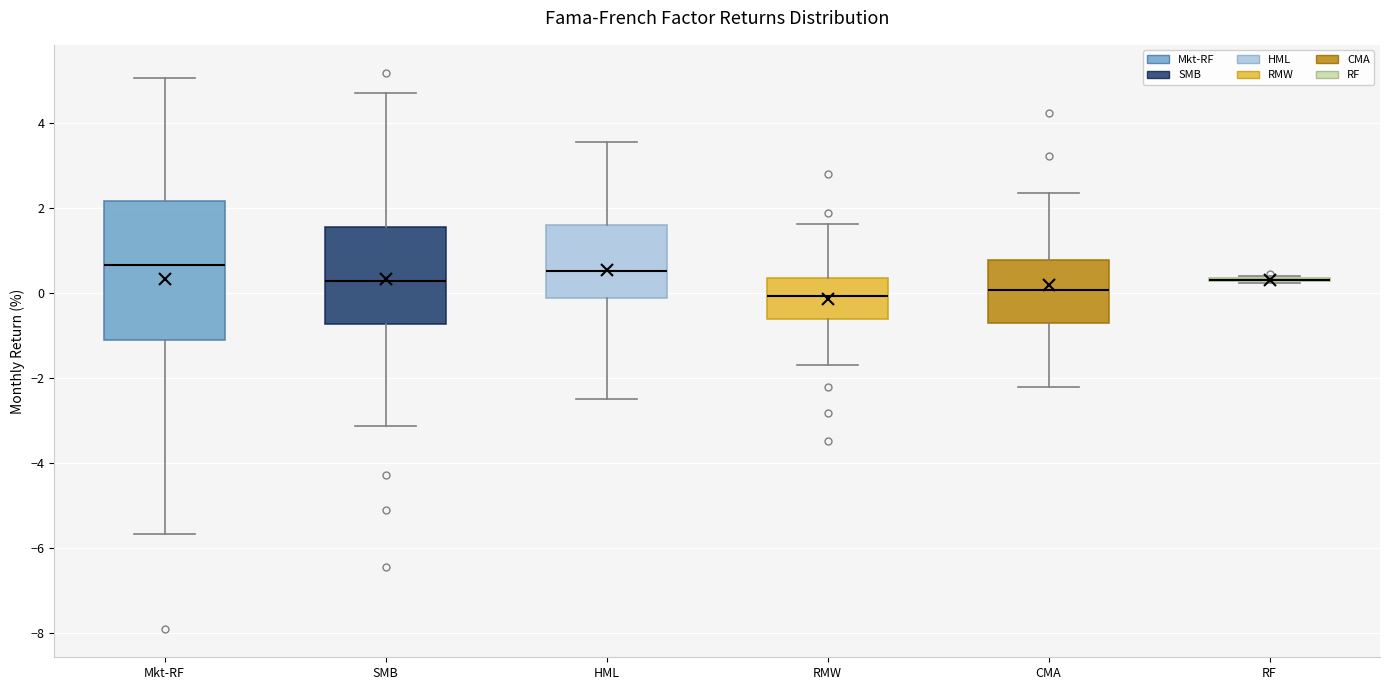

Reading left to right, transcribe this box plot: for each box, give where its median line is, the range the box spans, and where its two whiskers end, as read against the y-axis. The values are not printed on the chart, so give them approximately, as read against the axis.

Mkt-RF: median 0.6, box -1.0 to 2.2, whiskers -5.6 to 5.0
SMB: median 0.2, box -0.8 to 1.6, whiskers -3.2 to 4.8
HML: median 0.6, box -0.2 to 1.6, whiskers -2.4 to 3.6
RMW: median 0.0, box -0.6 to 0.4, whiskers -1.6 to 1.6
CMA: median 0.0, box -0.6 to 0.8, whiskers -2.2 to 2.4
RF: box collapsed to a line at 0.4, whiskers 0.2 to 0.4